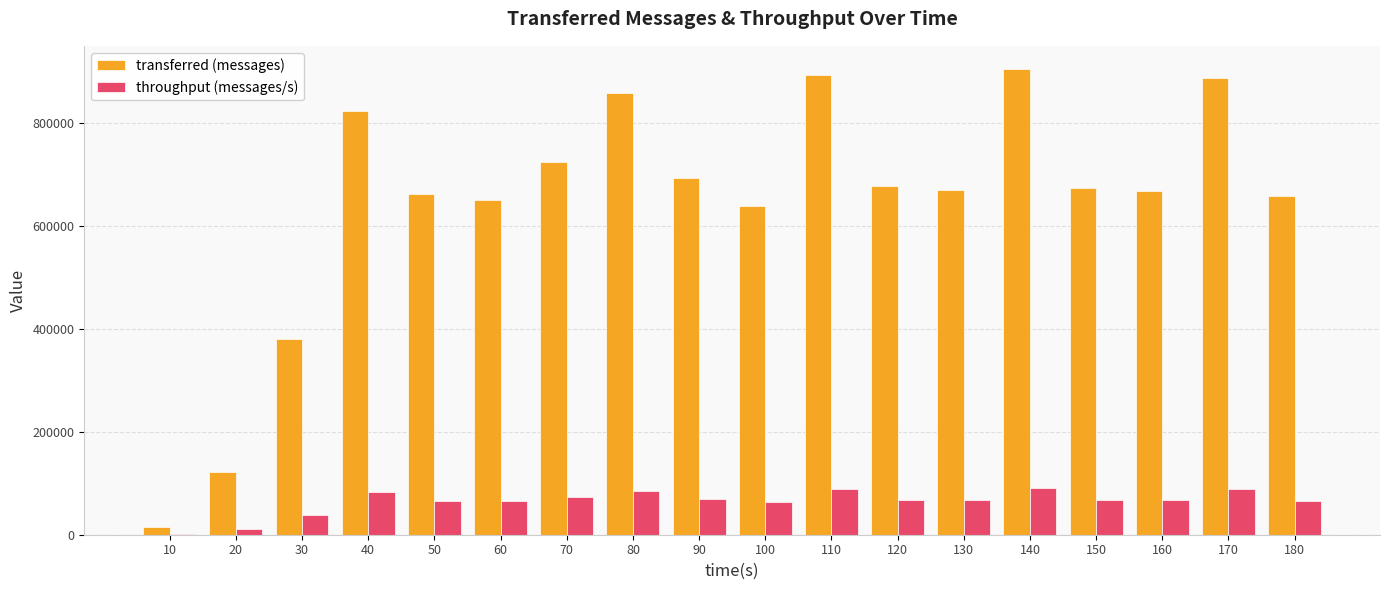

Where is throughput (messages/s) nearest to the value 45940?

30